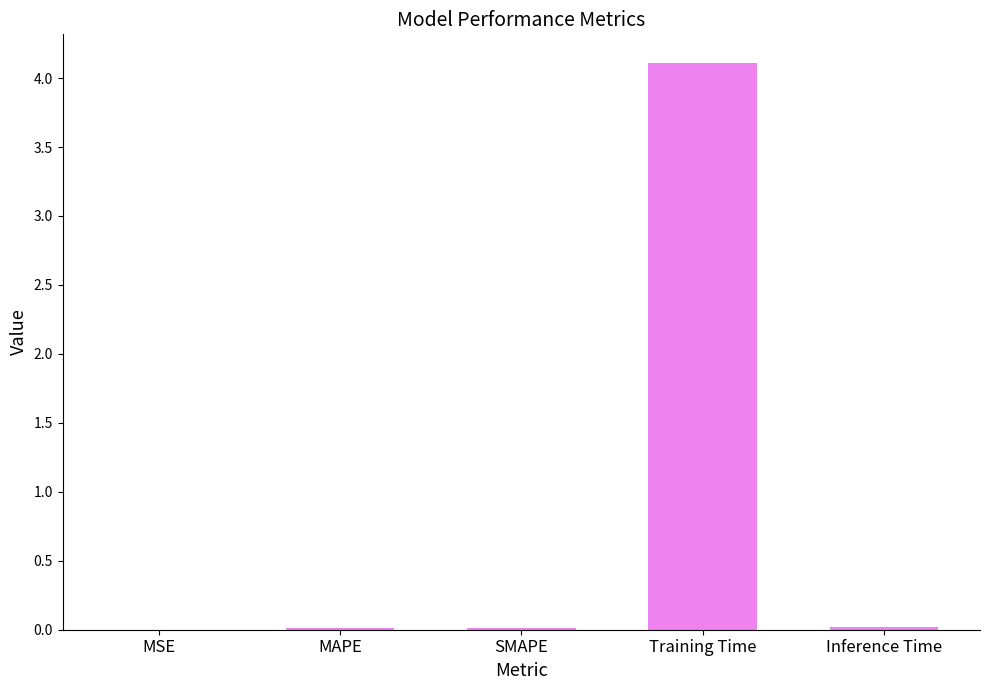

The chart shows a value of 4.1 at Training Time. True or false?

True